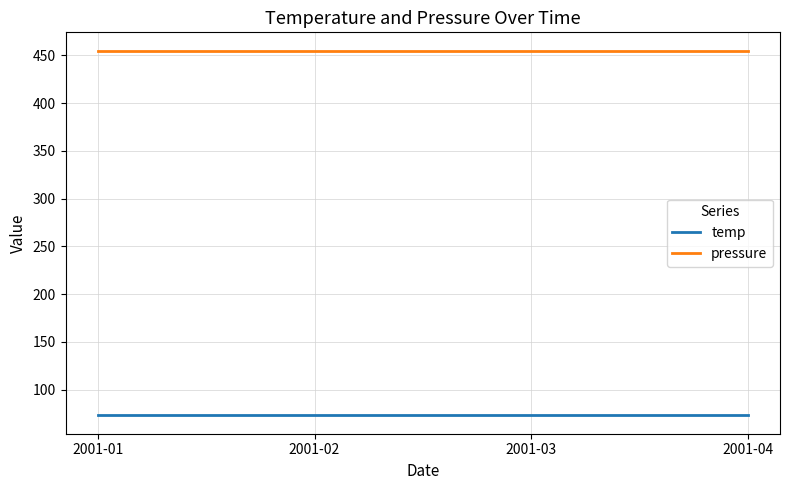

At how many categories does at least one series exceed 199?

4